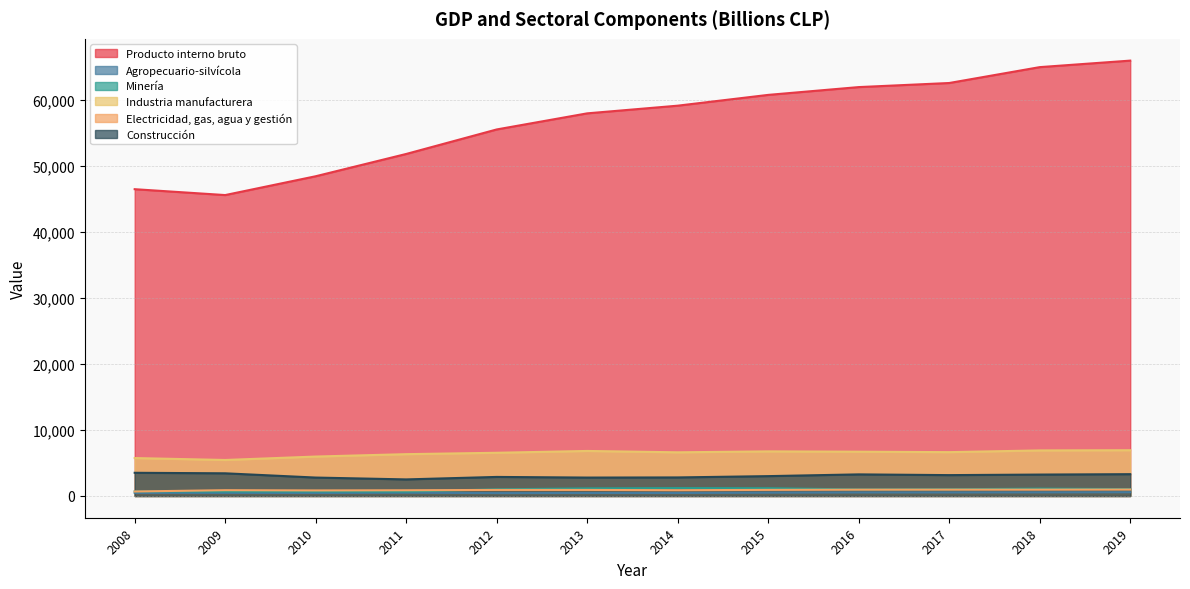

What is the approximate value of Agropecuario-silvícola at 2013?

449